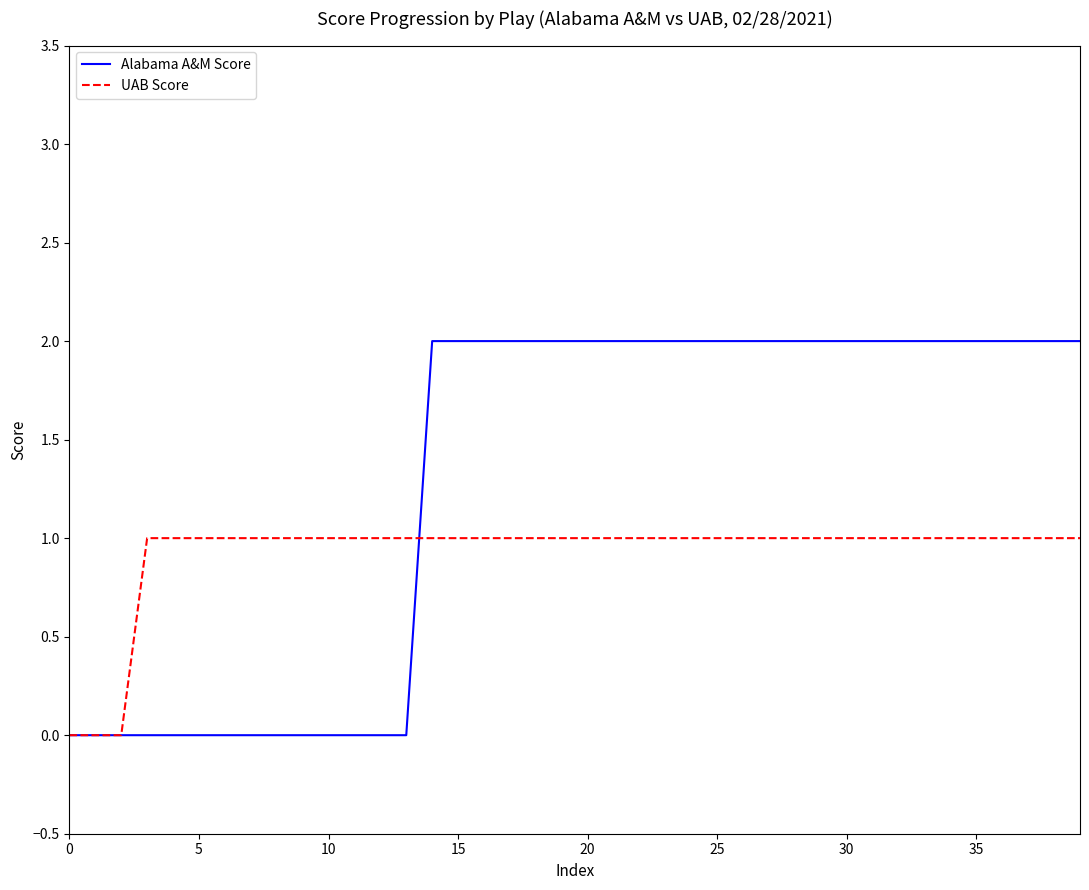

Which series has the largest total across all categories?

Alabama A&M Score